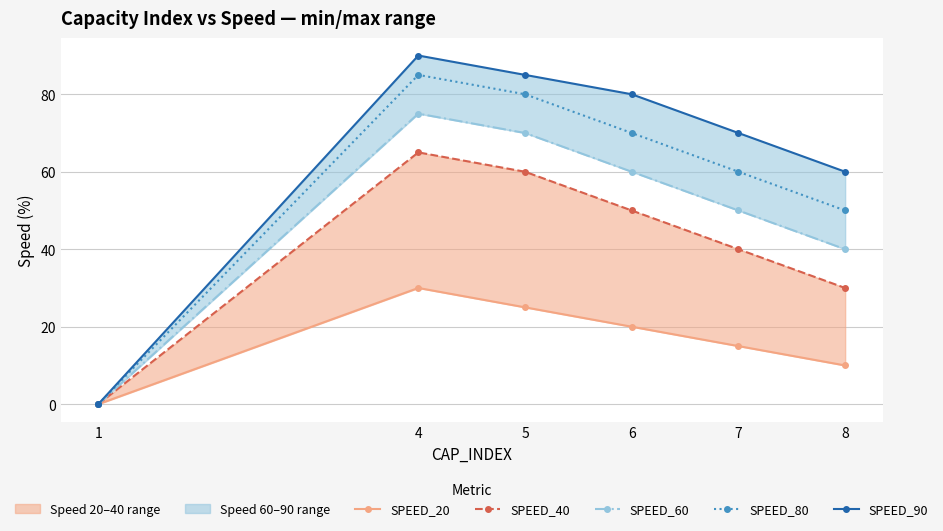

At which category is the sum across all series the highest?

4